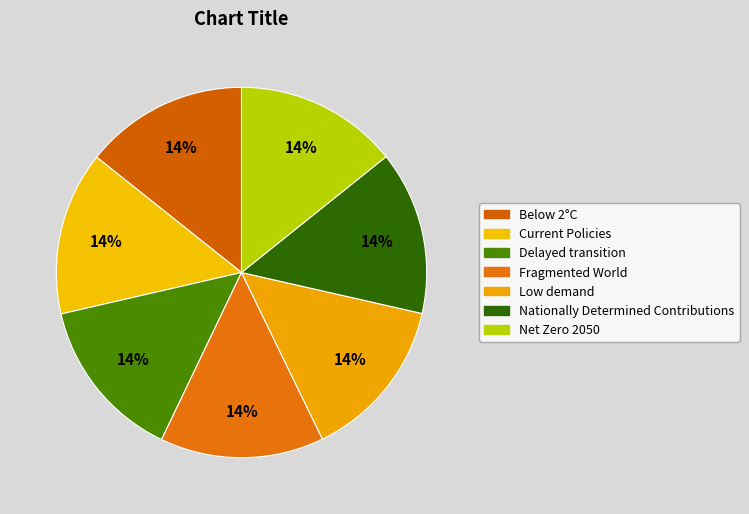

To the nearest percent, what portion does Fragmented World represent?

14%